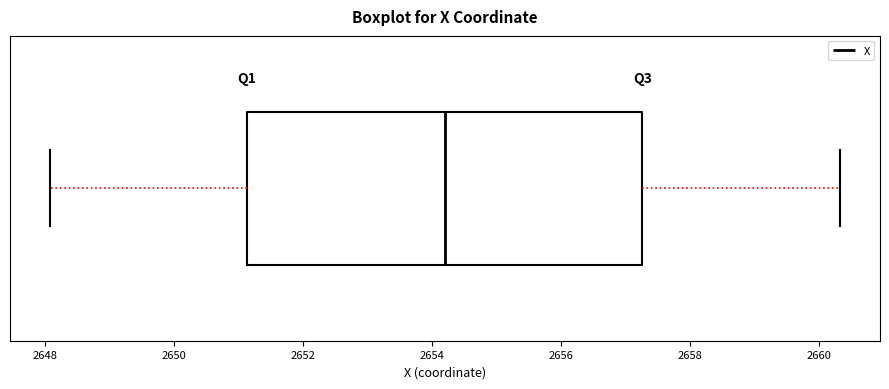

Read this box plot against the x-axis: the position of the median line, the range covered by the box, and the ends of both whiskers. The values are not printed on the chart, so give them approximately, as read against the axis.

median 2654.2, box 2651.2 to 2657.2, whiskers 2648.0 to 2660.4